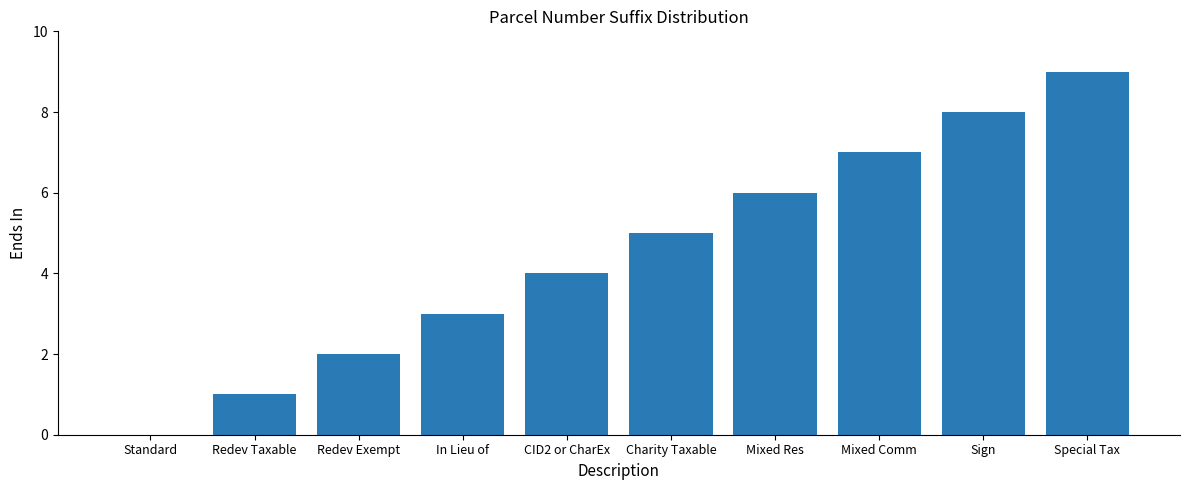

Are the bars horizontal?

No